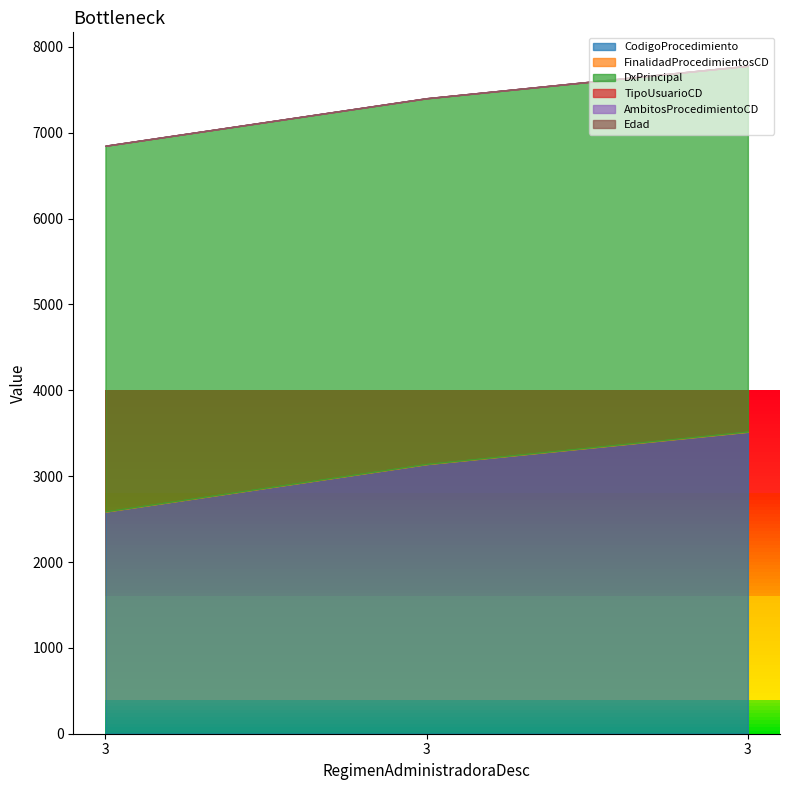

Which series has the largest range (max minus min)?

CodigoProcedimiento